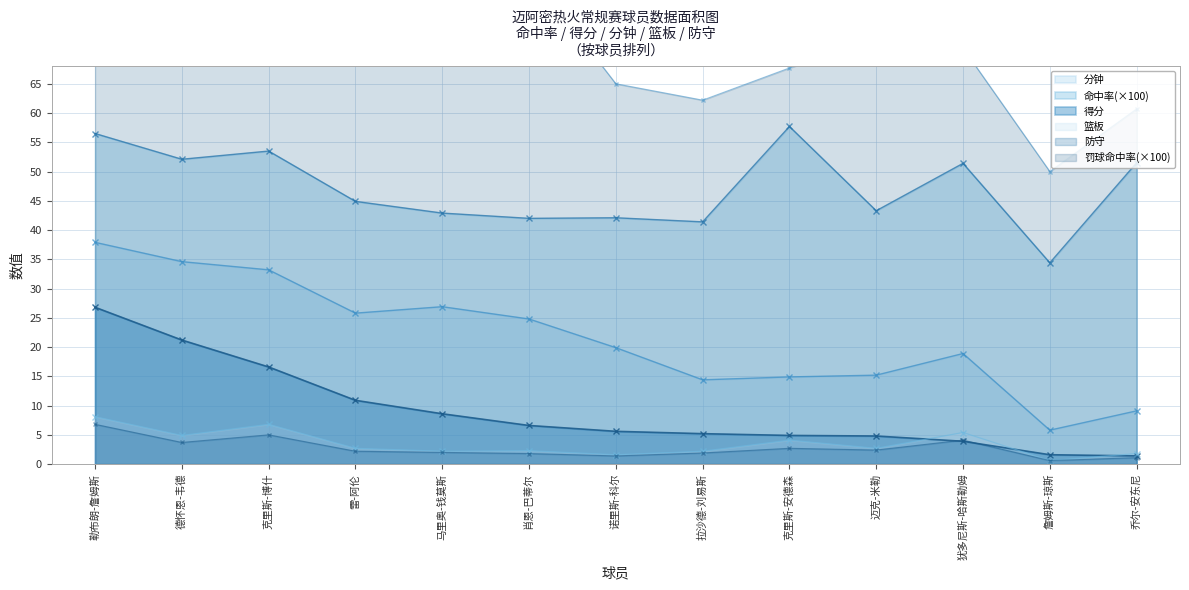

Between 雷-阿伦 and 乔尔-安东尼, which series saw the biggest shift?

罚球命中率